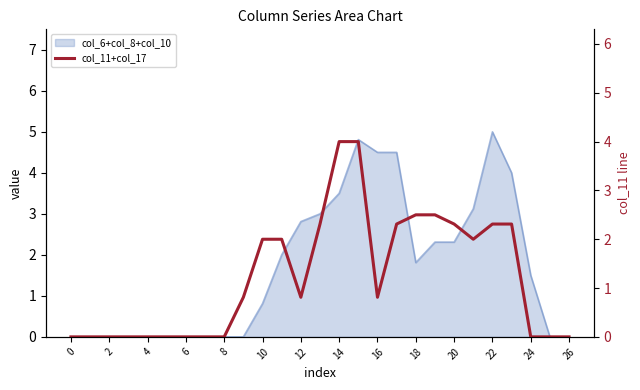

What is the label of the 3rd point from the right?

24